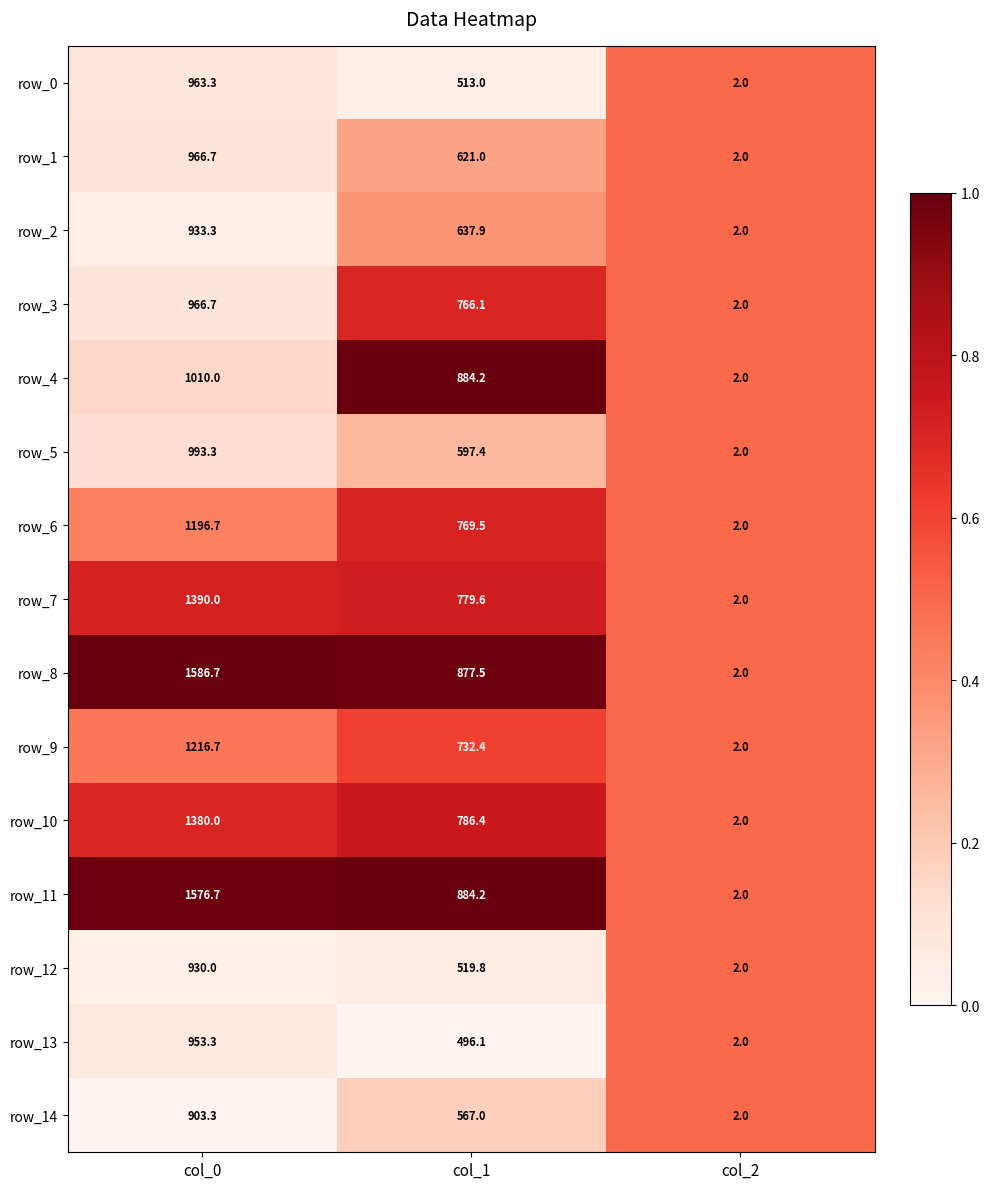

What is the difference between the row_8 values at col_2 and col_1?

875.5